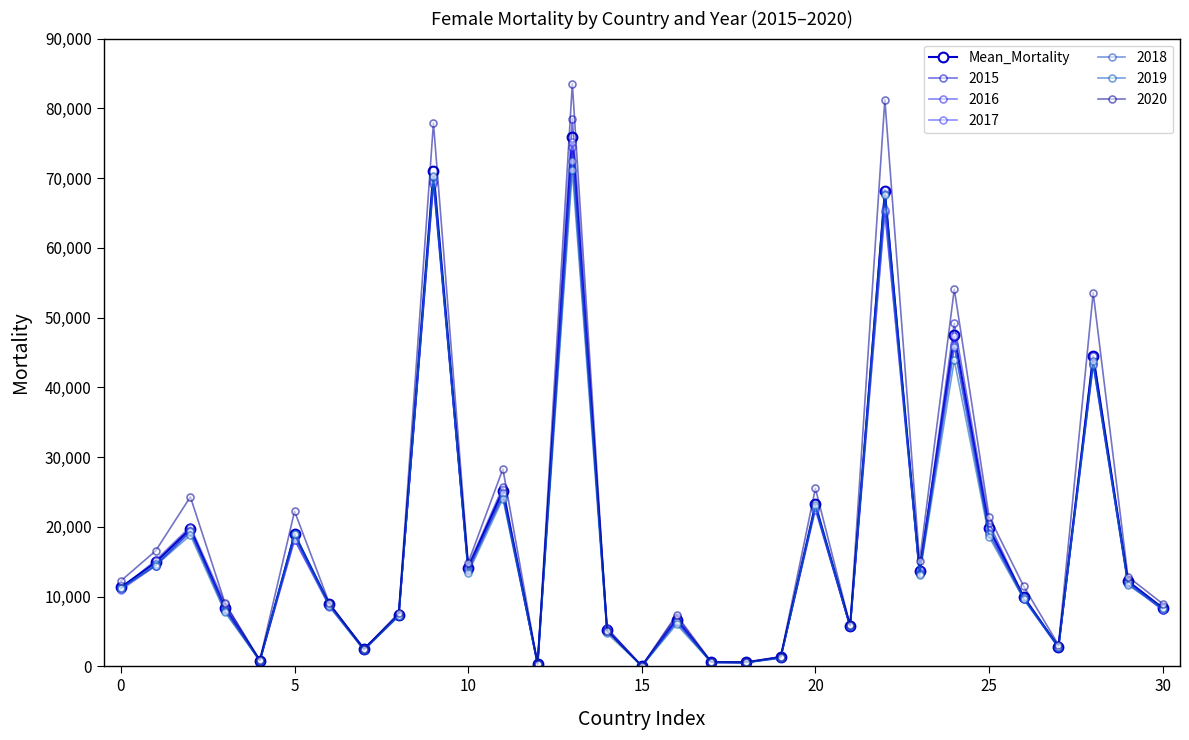

Reading right to left, extract all data points from this chart.

8375.8	12194.4	44548.0	2800.0	9945.2	19768.0	47438.8	13659.0	68089.8	5813.2	23230.0	1287.2	555.8	594.6	6680.8	38.2	5249.8	75908.0	339.4	25191.6	14140.4	71082.6	7411.6	2459.8	8937.8	18942.4	816.4	8366.4	19698.0	14889.0	11334.6